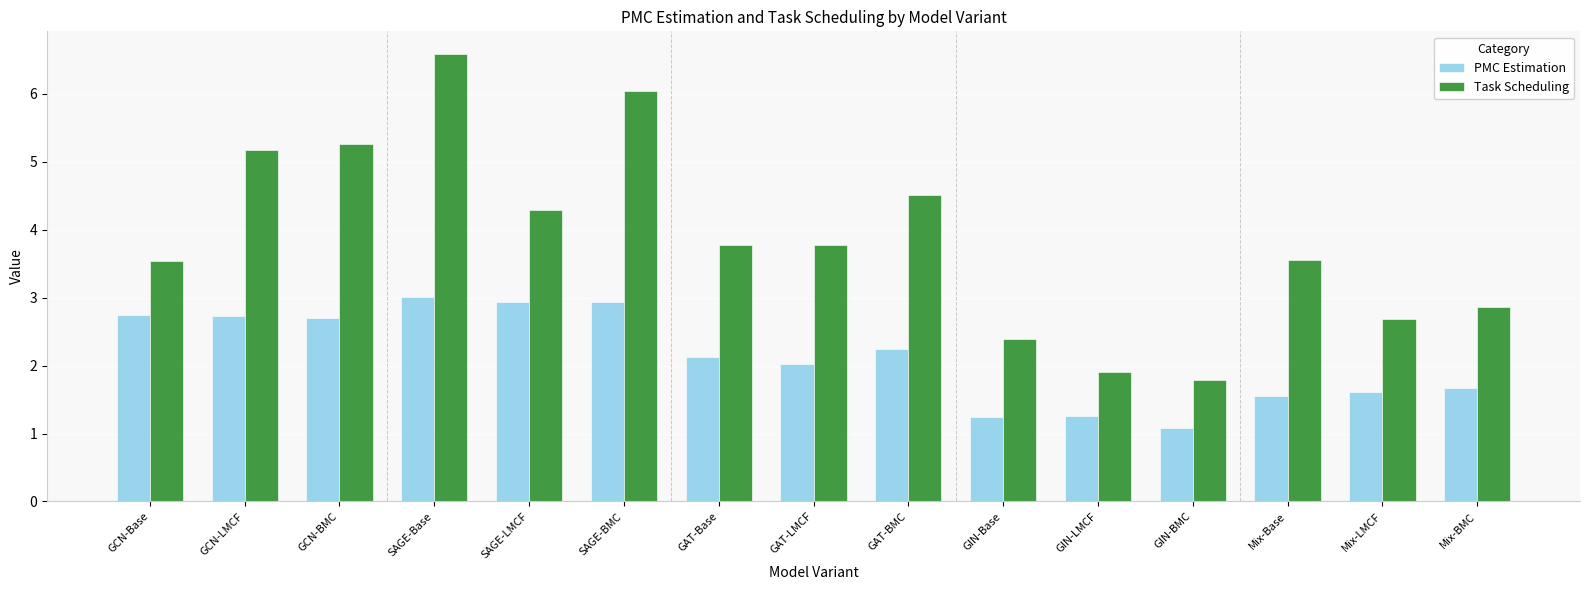

At which category does the chart reach its peak across all series?

SAGE-Base